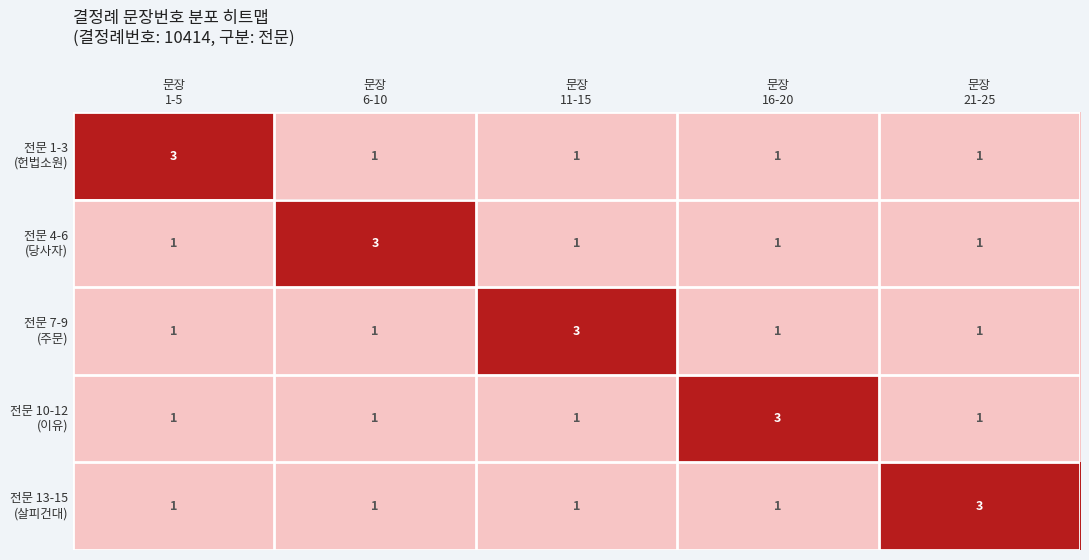

At how many categories does at least one series exceed 2?

5